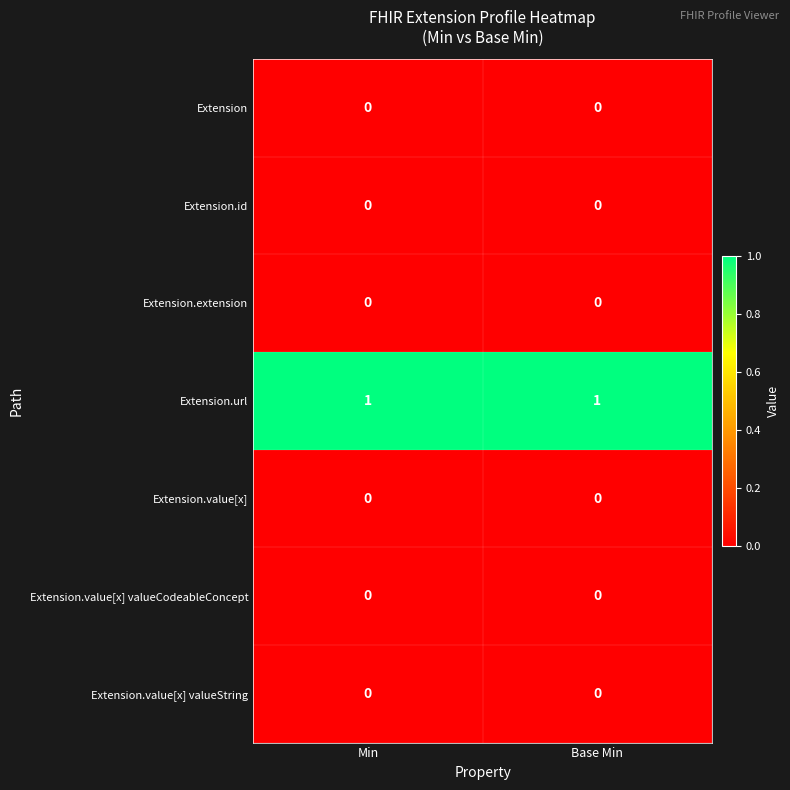

Which series has the largest total across all categories?

Extension.url